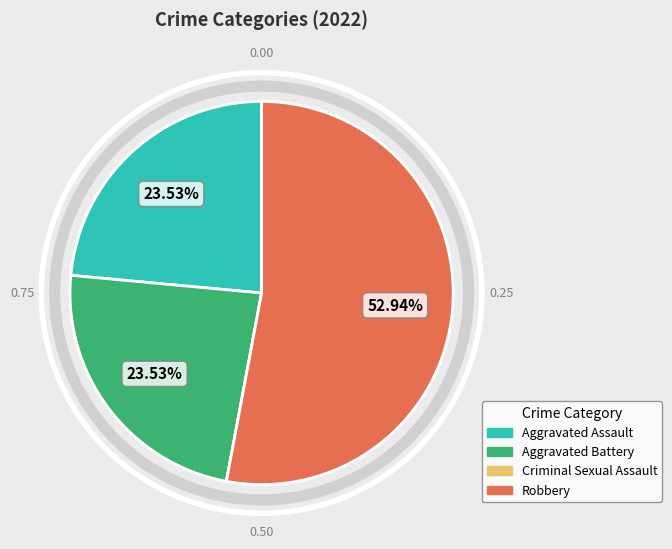

True or false: Aggravated Assault accounts for 24% of the total.

True